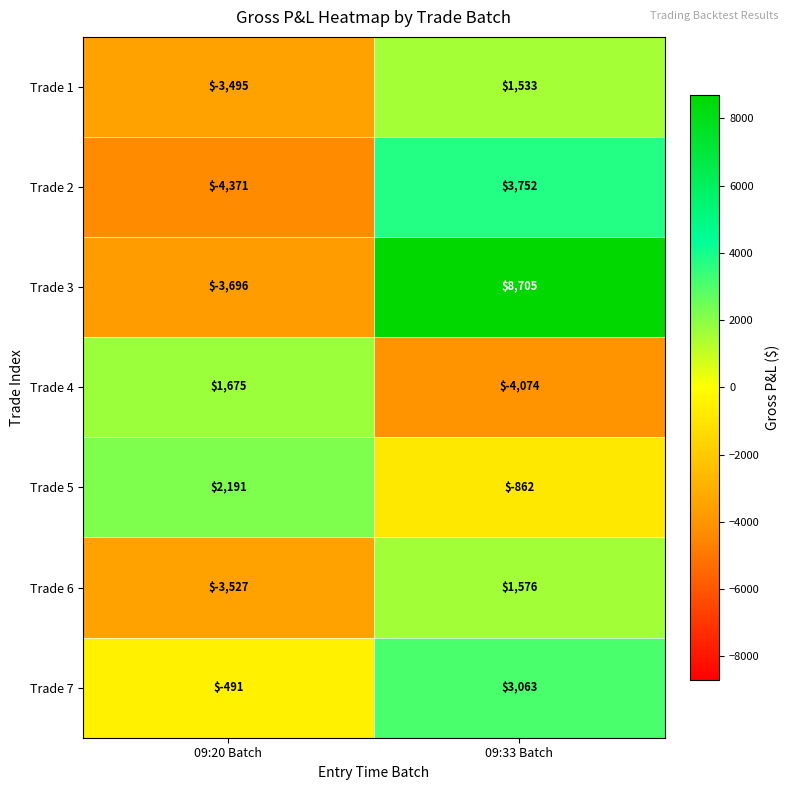

How many distinct data groups are displayed?

7